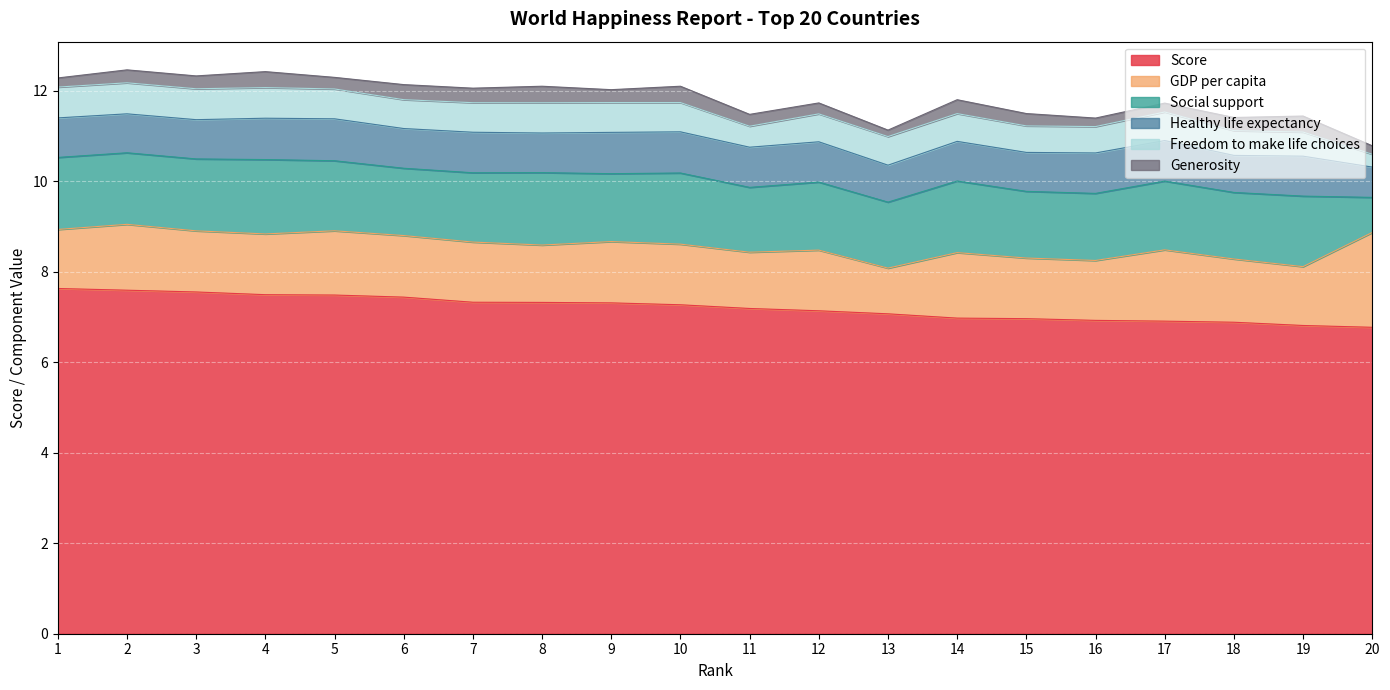

What is the greatest value displayed?

7.6